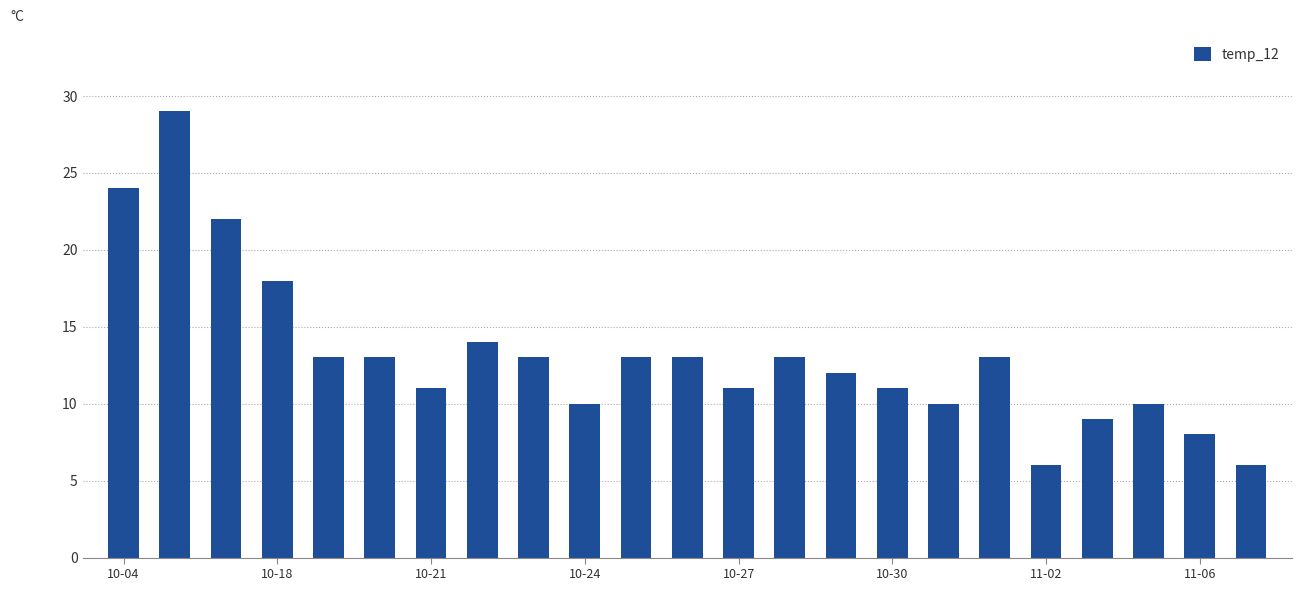

What is the sum of all values?

302